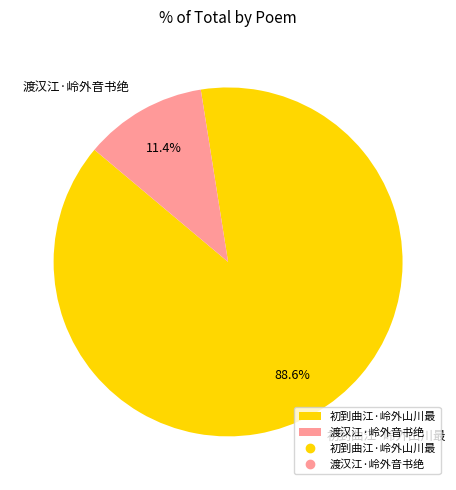

The 初到曲江·岭外山川最 slice represents 81% of the pie. True or false?

False